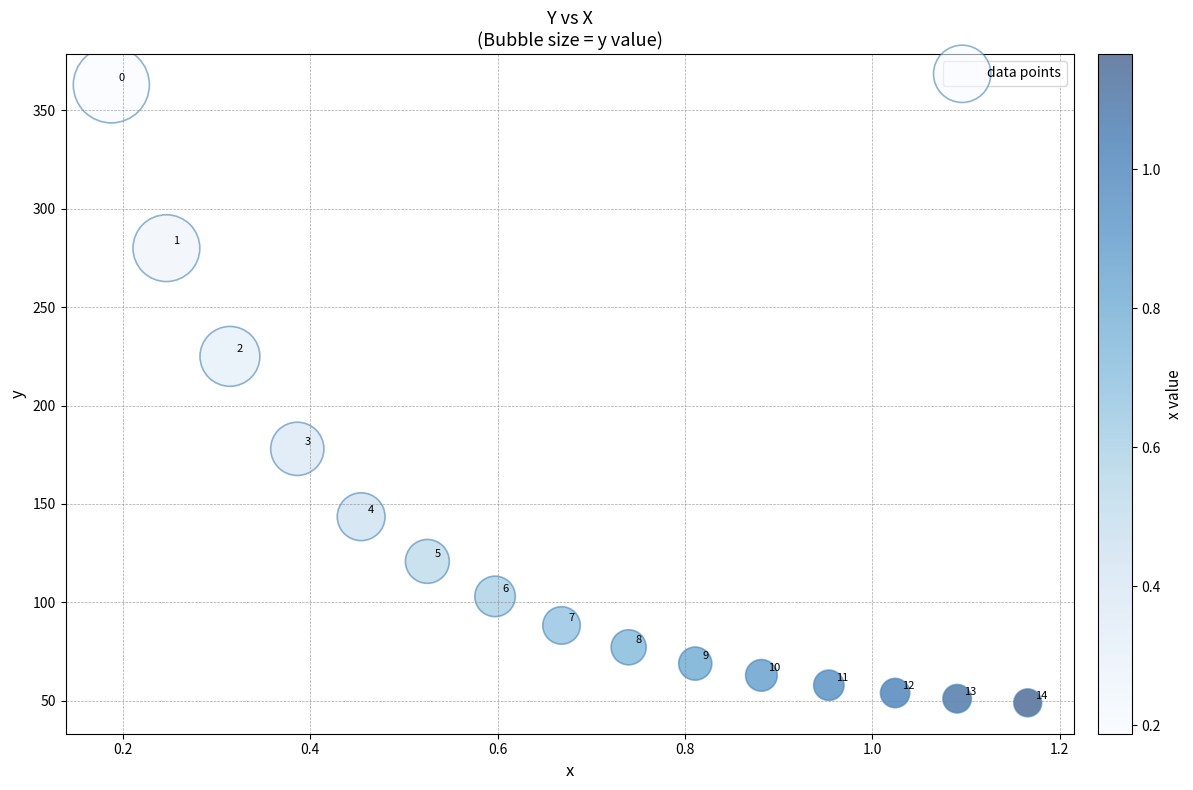

What is the range of Y values (max minus min)?

314.1